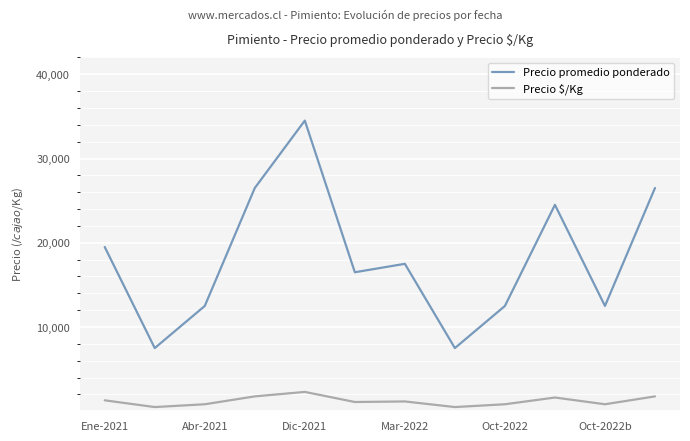

True or false: Precio promedio ponderado and Precio $/Kg cross at least once.

False